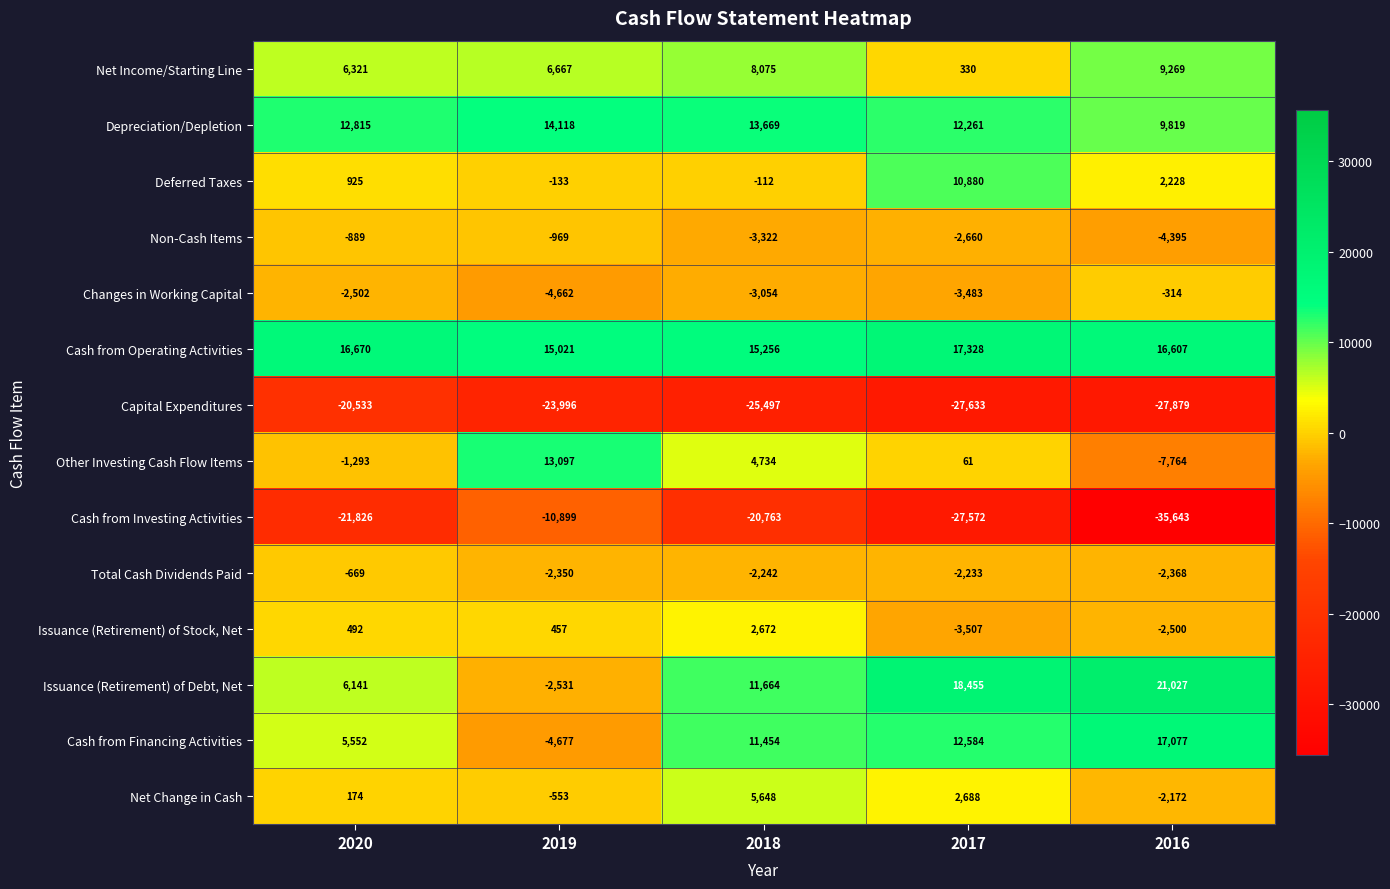

Which series changed the most between 2020 and 2017?

Issuance (Retirement) of Debt, Net